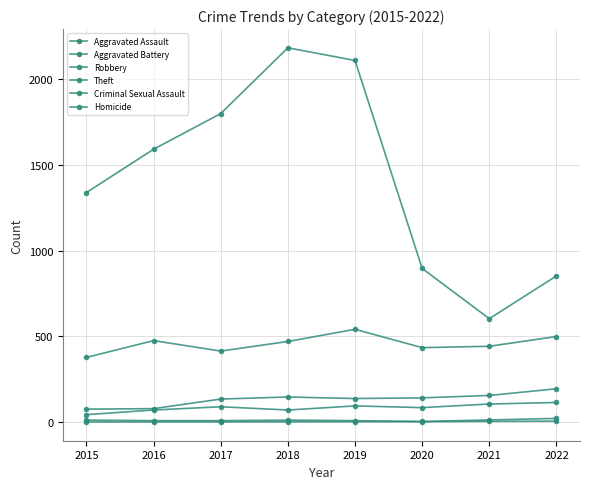

Reading left to right, extract all data points from this chart.

Aggravated Assault: 2015=43	2016=70	2017=89	2018=70	2019=94	2020=84	2021=105	2022=114
Aggravated Battery: 2015=75	2016=78	2017=134	2018=146	2019=137	2020=141	2021=155	2022=194
Robbery: 2015=377	2016=475	2017=414	2018=470	2019=541	2020=434	2021=442	2022=499
Theft: 2015=1339	2016=1592	2017=1800	2018=2184	2019=2110	2020=896	2021=603	2022=853
Criminal Sexual Assault: 2015=11	2016=8	2017=8	2018=11	2019=8	2020=3	2021=12	2022=21
Homicide: 2015=0	2016=1	2017=1	2018=1	2019=2	2020=2	2021=4	2022=5